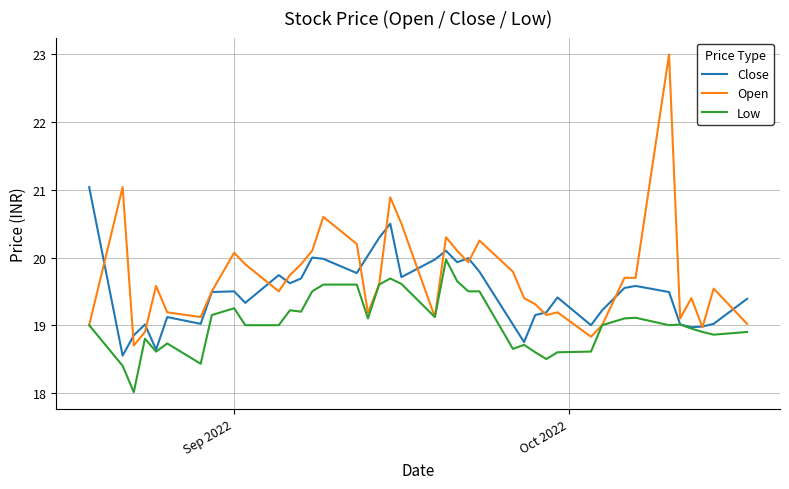

How many lines are shown in the chart?

3